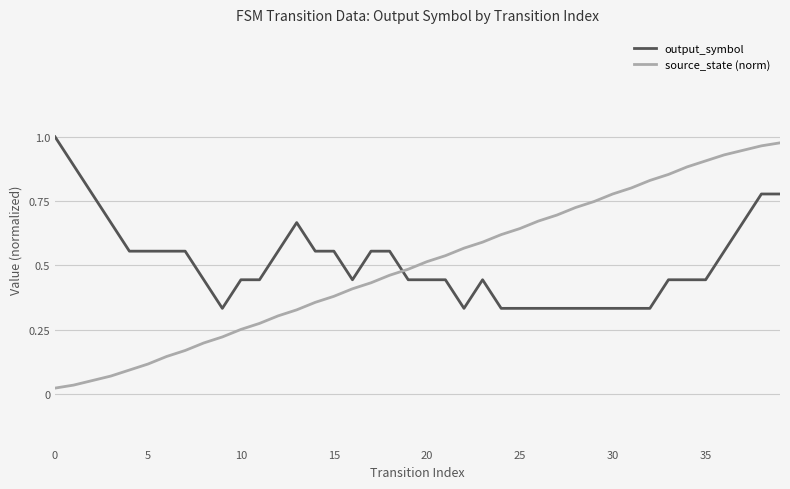

Which series ends up on top after the final intersection of output_symbol and source_state (norm)?

source_state (norm)